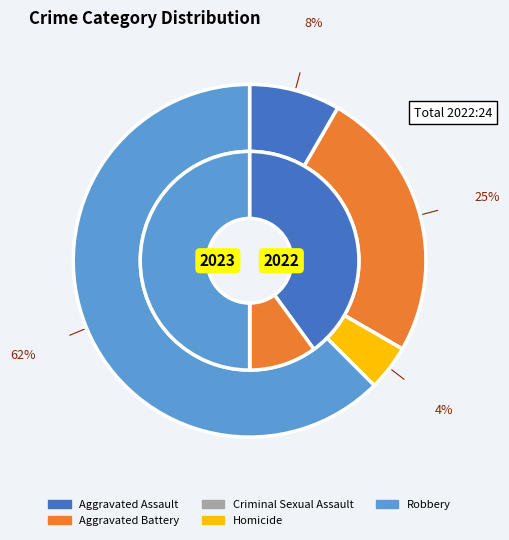

To the nearest percent, what portion does values_2023 represent?

10%